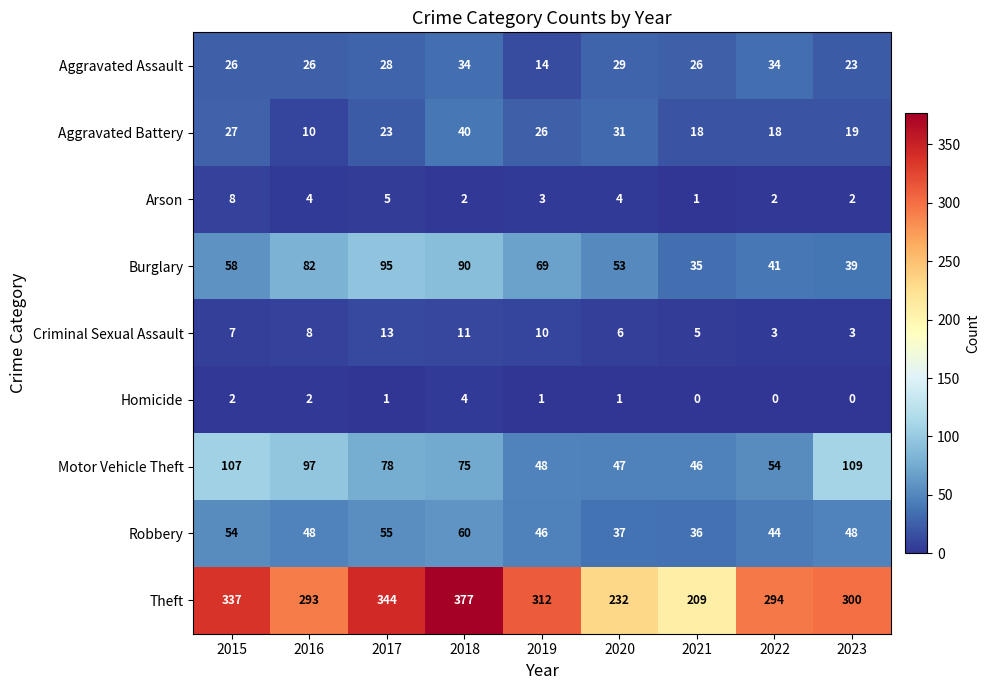

Which series has the largest total across all categories?

Theft